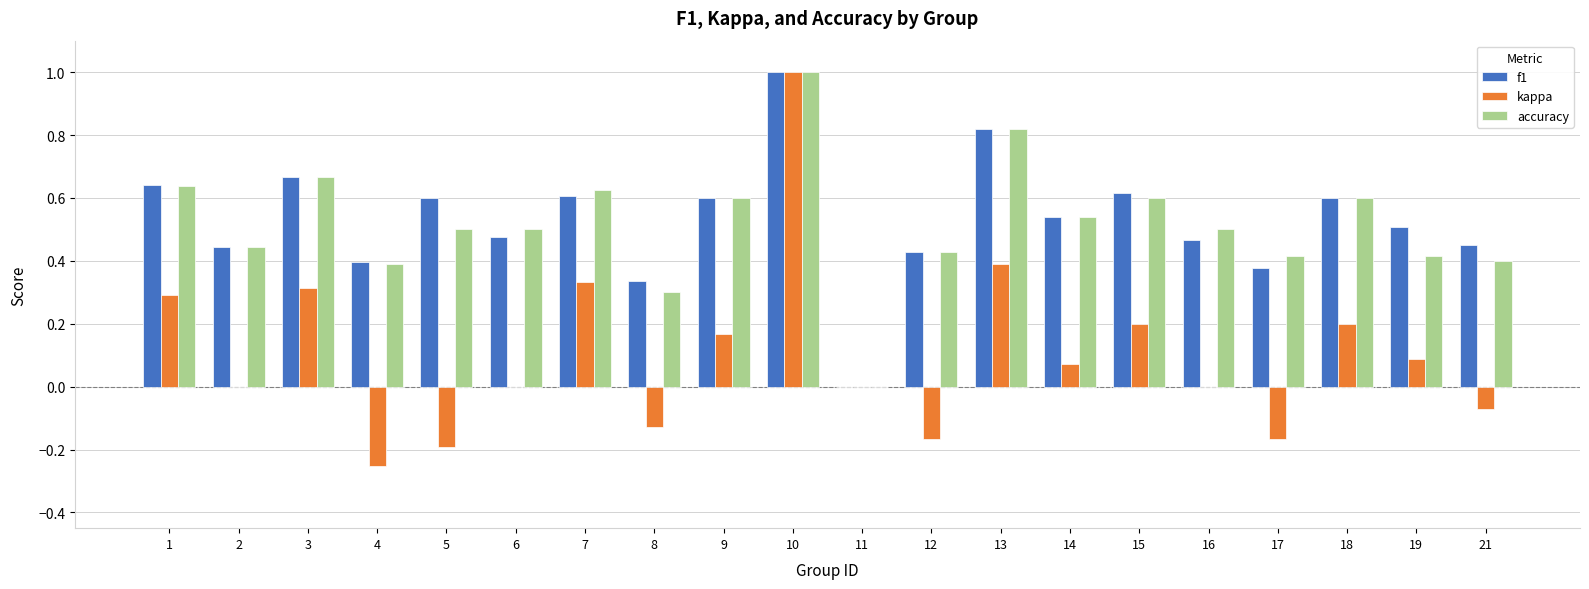

What is the sum of all accuracy values?

10.4